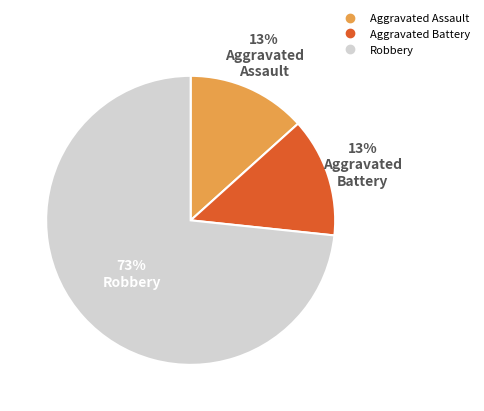

How many slices are in this pie chart?

3